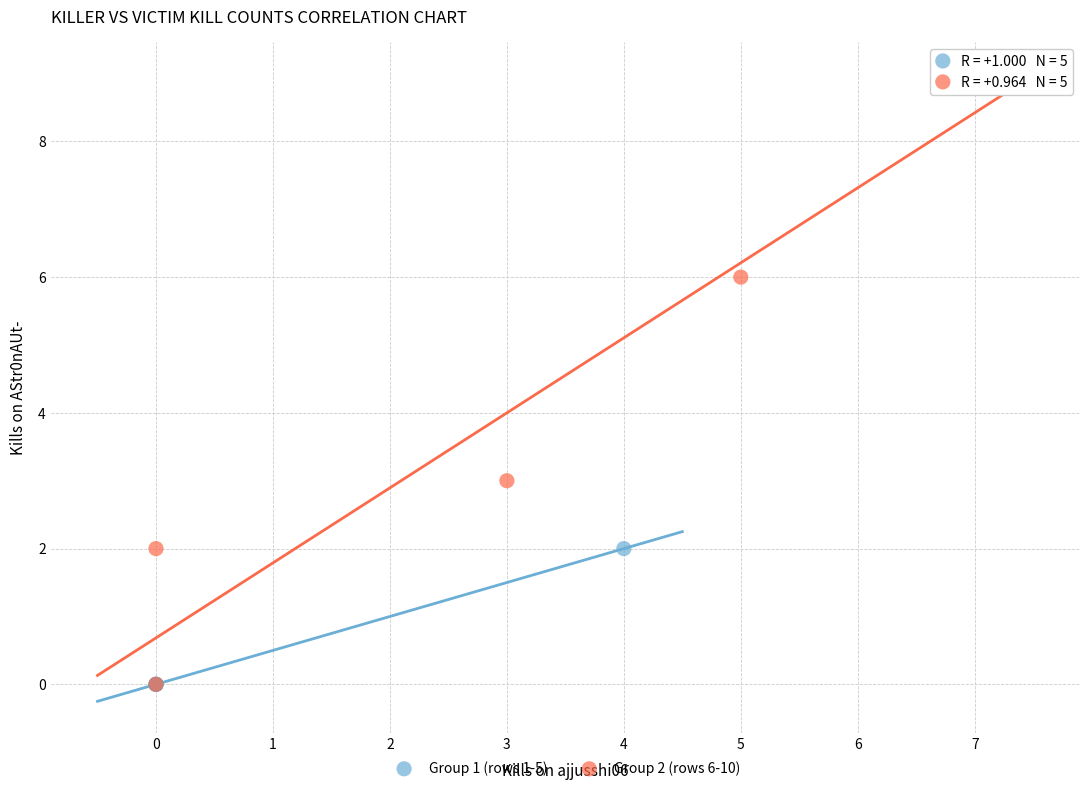

Which series reaches the maximum Y coordinate?

Group 2 (rows 6-10)